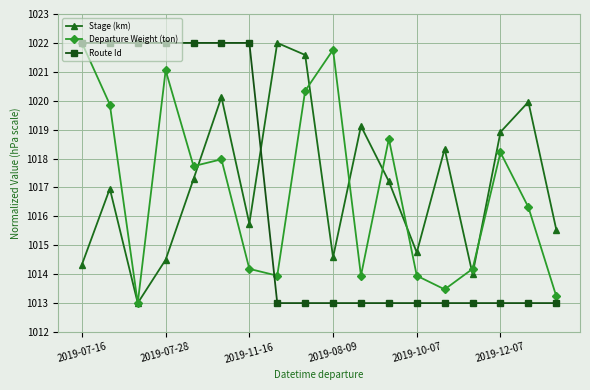

Rank the series by their average value, from highest to lowest.

Stage (km), Departure Weight (ton), Route Id